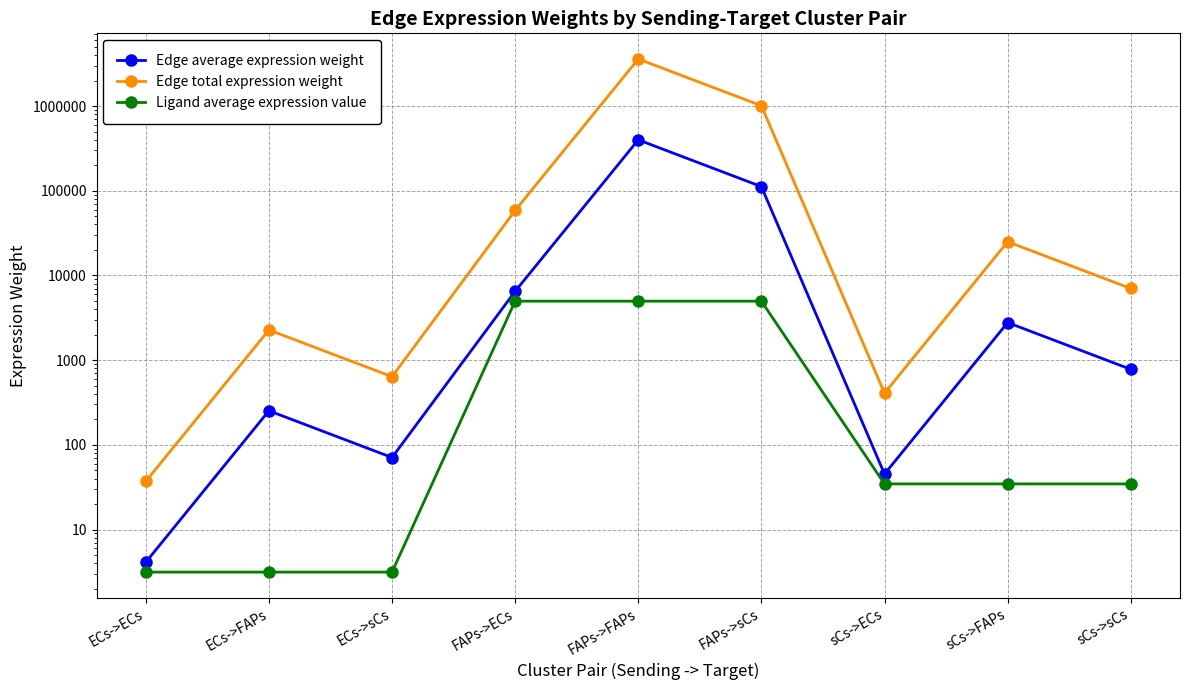

Which series has the largest total across all categories?

Edge total expression weight